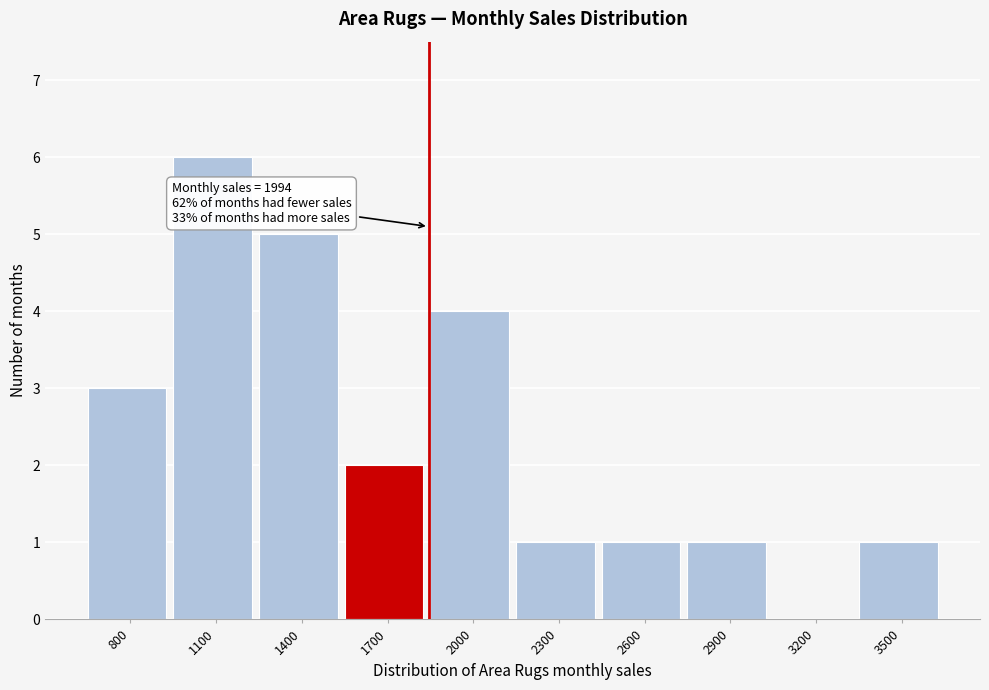

Reading left to right, transcribe all the data shown in this chart.

800=3	1100=6	1400=5	1700=2	2000=4	2300=1	2600=1	2900=1	3200=0	3500=1